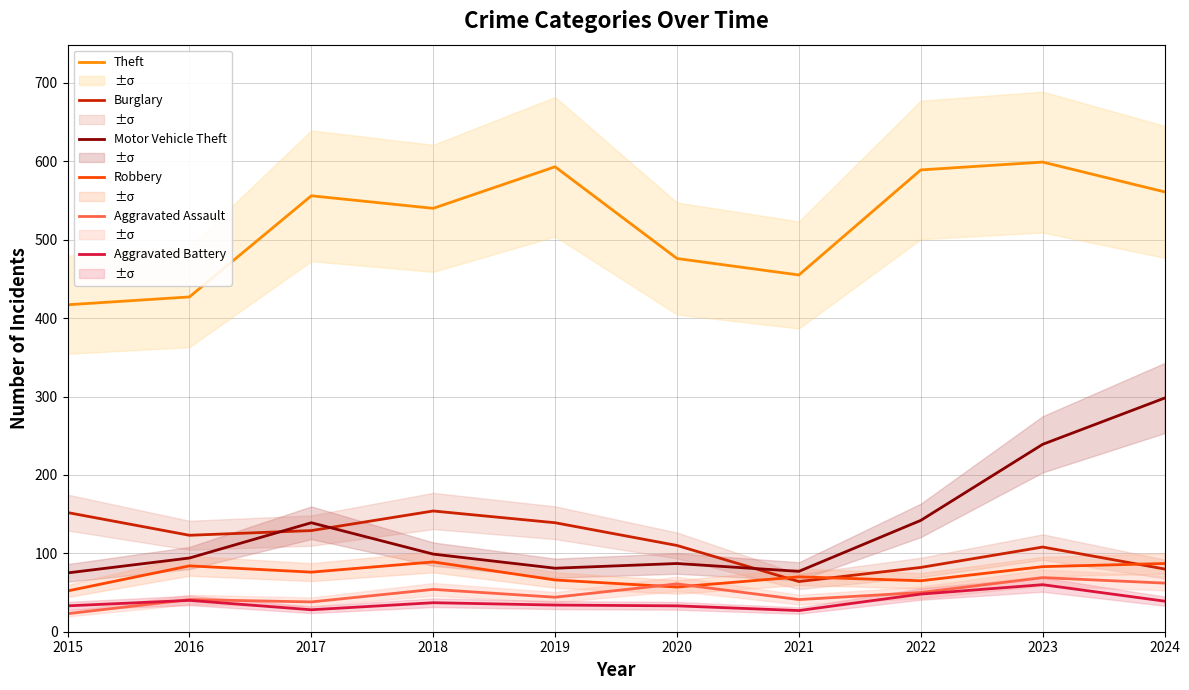

At which category does Motor Vehicle Theft reach its first local peak?

2017